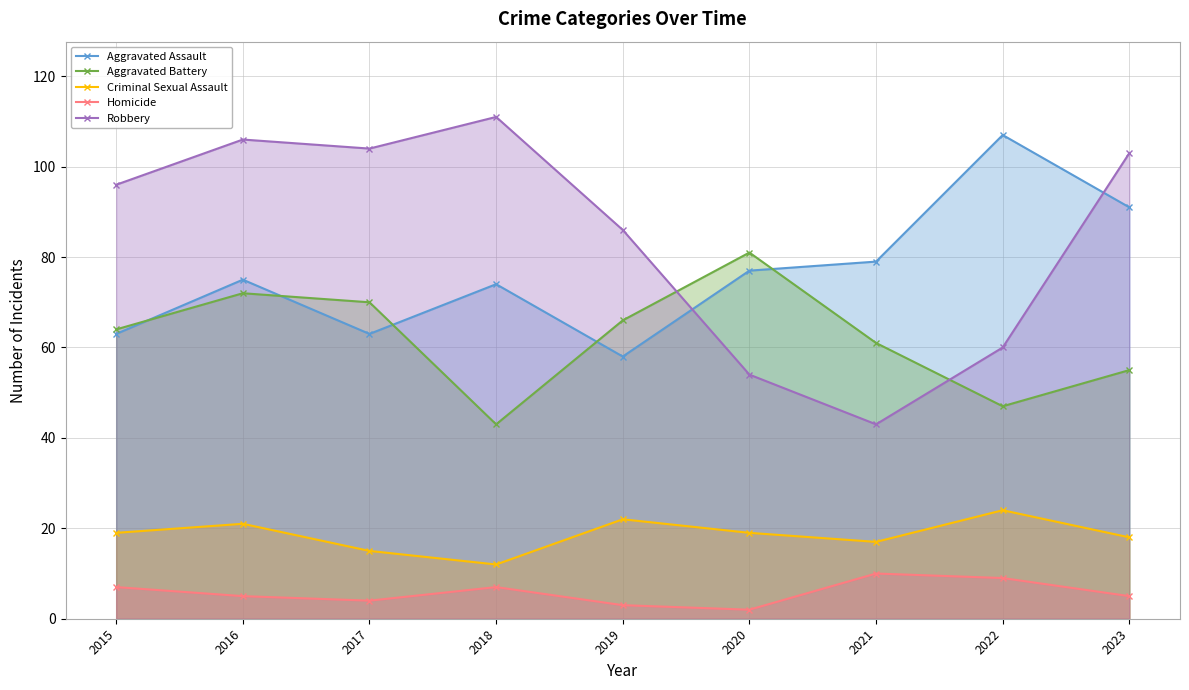

True or false: Aggravated Assault has more than 1 interior local peaks.

True